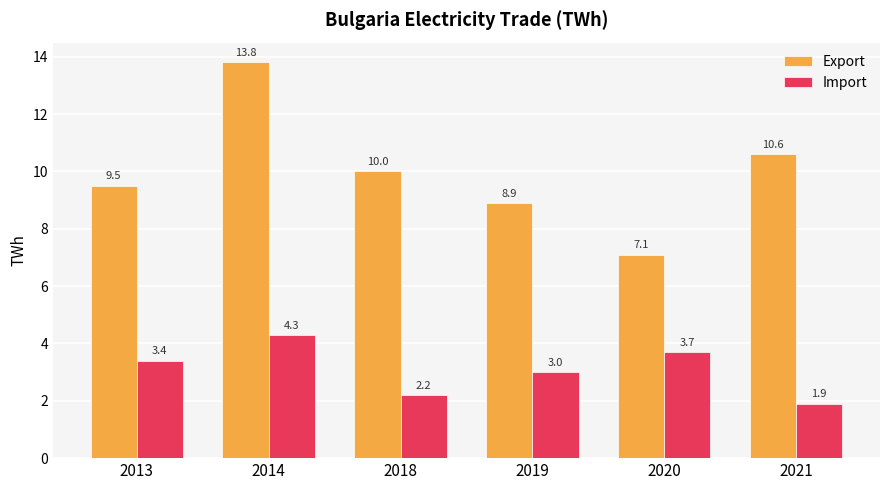

The Export series shows 24.5 at 2014. True or false?

False